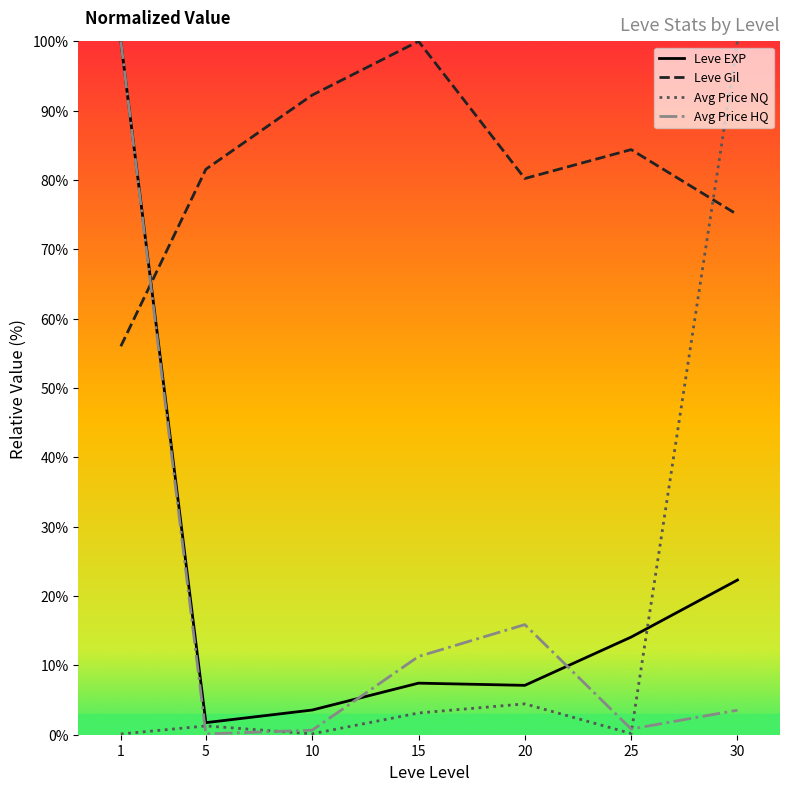

How many intersections are there between Avg Price HQ and Avg Price NQ?

3